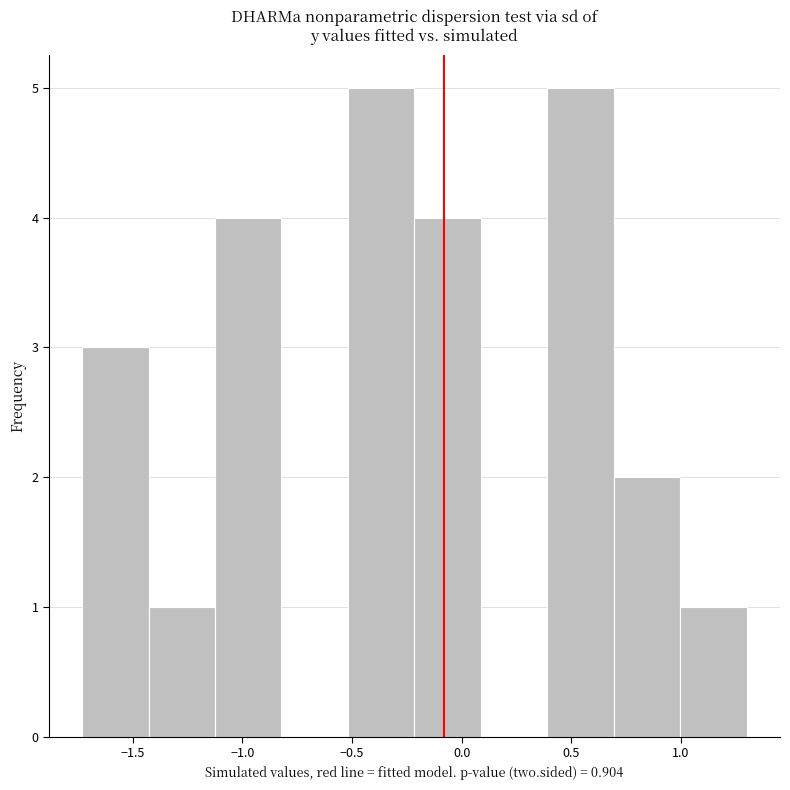

Reading left to right, list every bar in this chart as the range it spans on the x-axis followed by its height. Neither the bar edges nor the heights are printed on the chart, so give them approximately, as read against the axes.

-1.75 to -1.45: 3
-1.45 to -1.10: 1
-1.10 to -0.80: 4
-0.80 to -0.50: 0
-0.50 to -0.20: 5
-0.20 to 0.10: 4
0.10 to 0.40: 0
0.40 to 0.70: 5
0.70 to 1.00: 2
1.00 to 1.30: 1